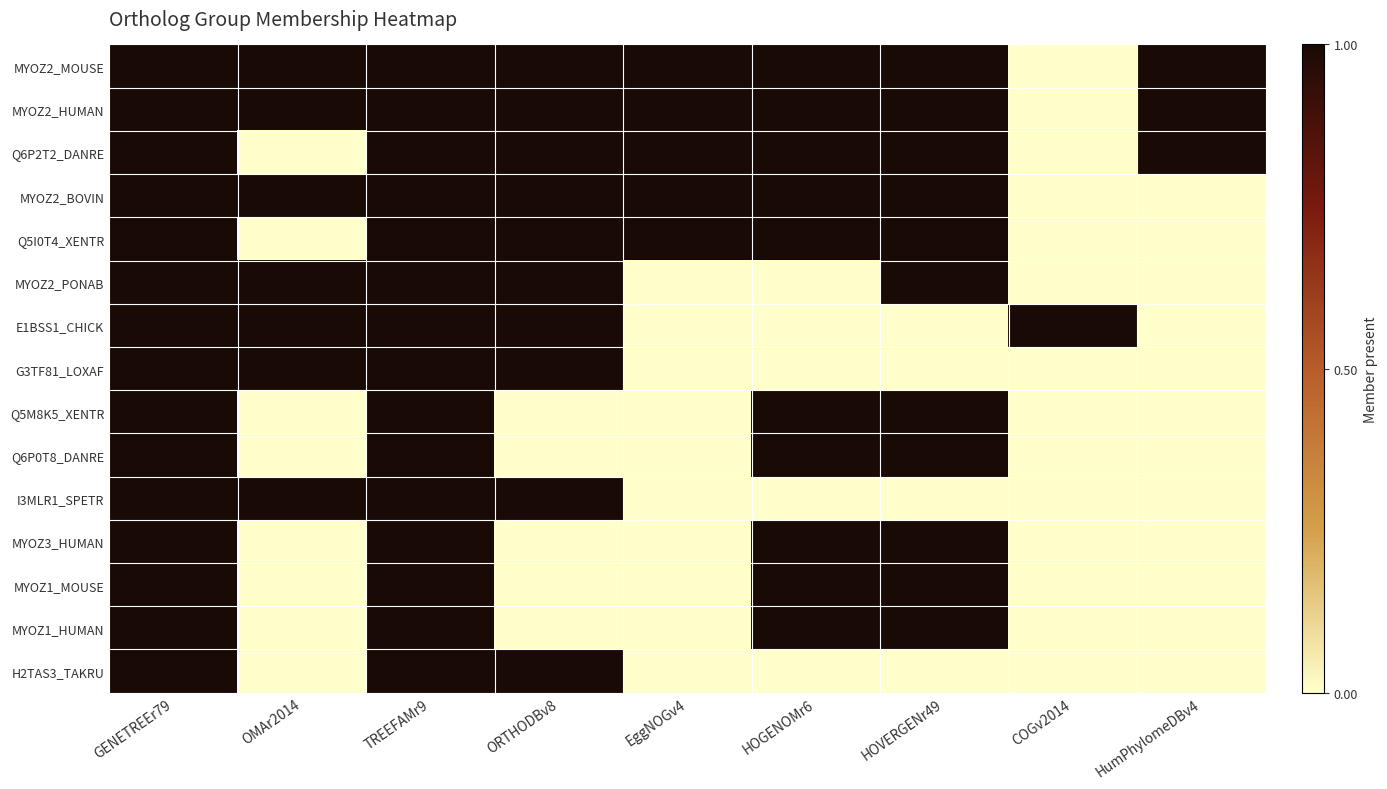

At which category is the sum across all series the highest?

GENETREEr79